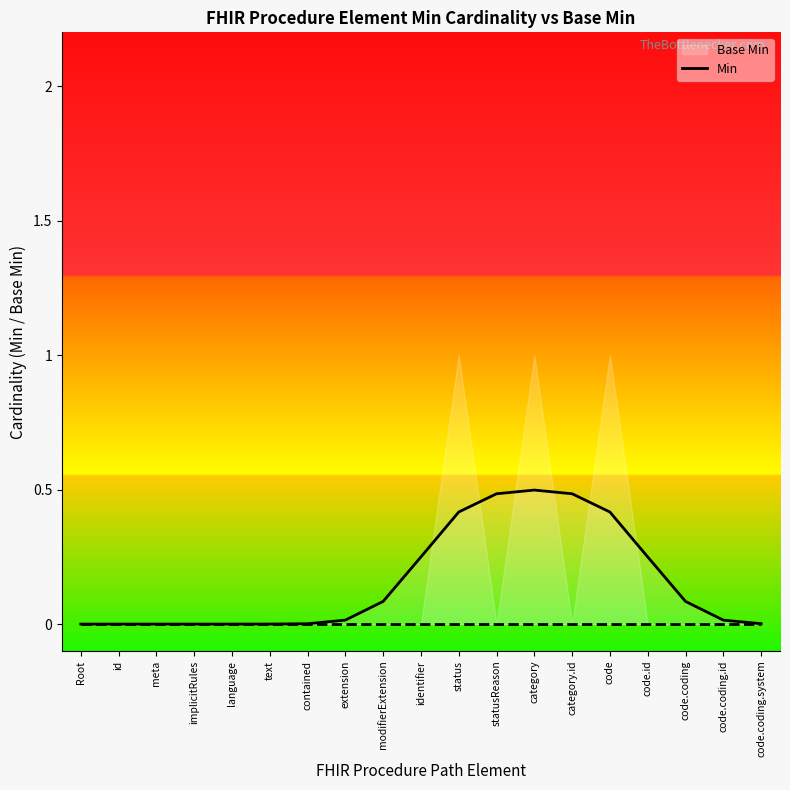

What is the value of the 15th point from the left?

0.4